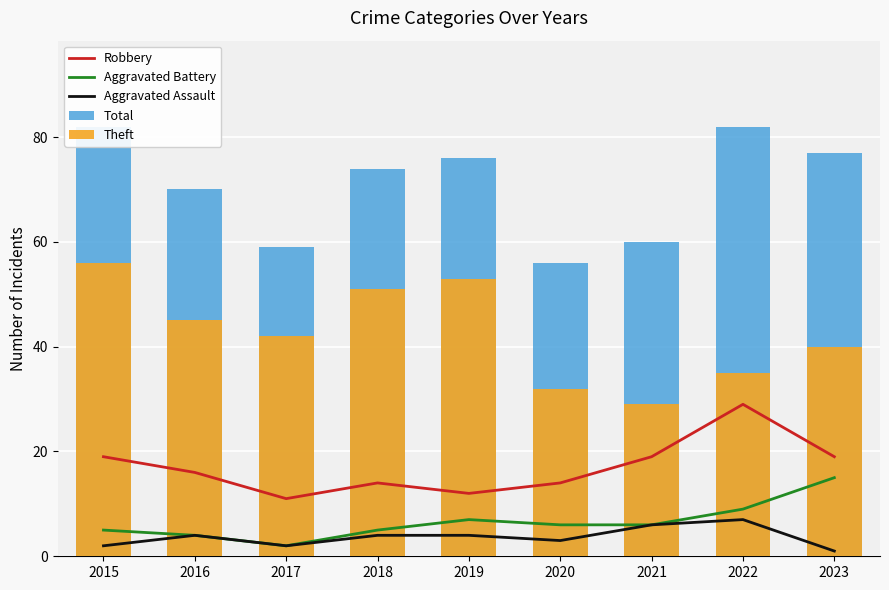

Which series has the largest total across all categories?

Total